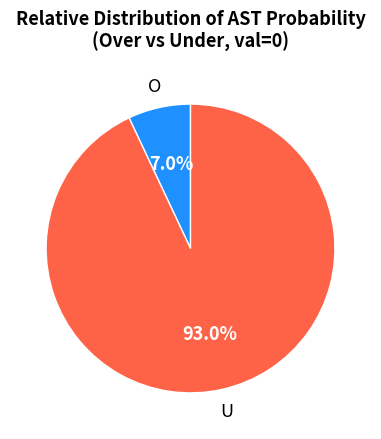

Is there any slice that represents more than half of the pie?

Yes